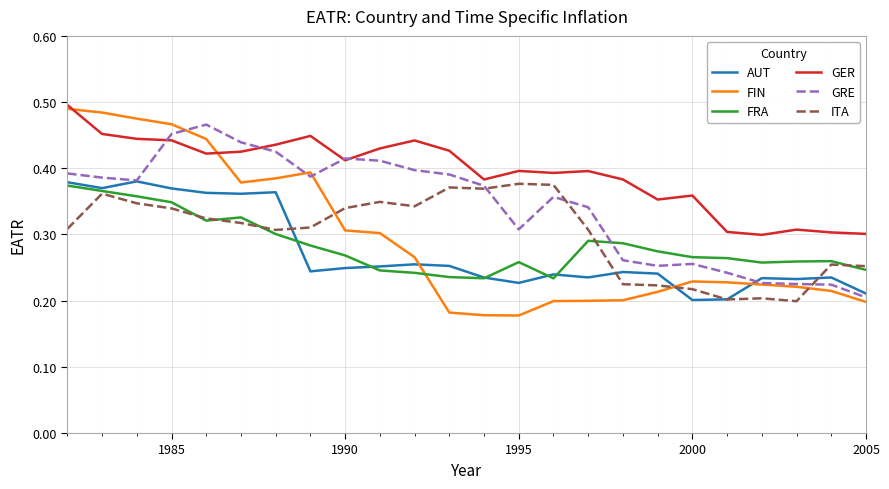

Which series has the largest total across all categories?

GER